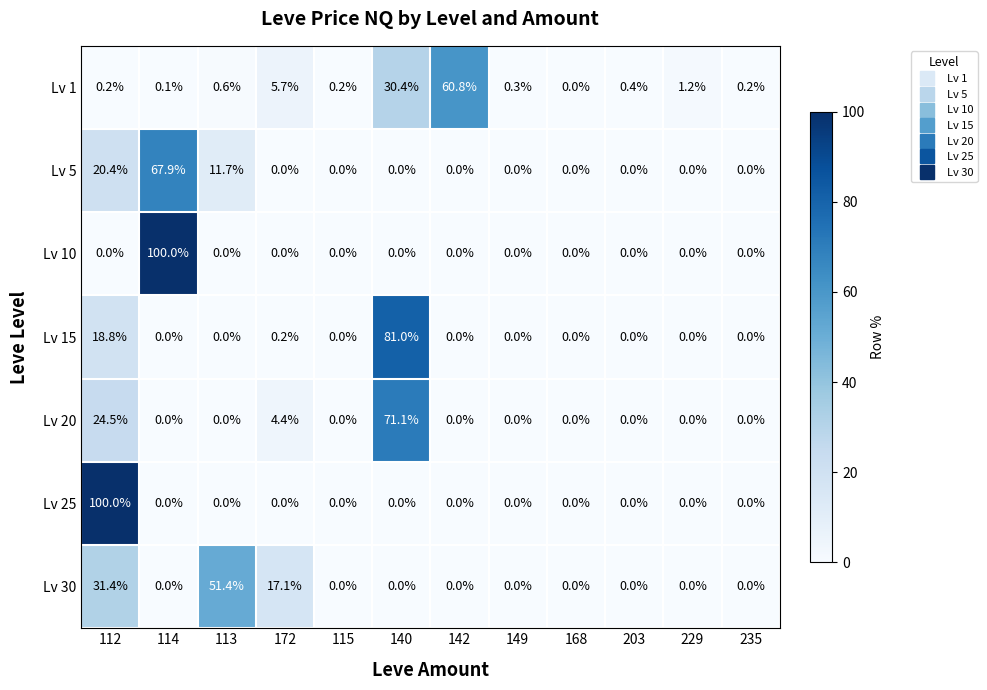

The value of Lv 25 at 140 is 0.0. True or false?

True